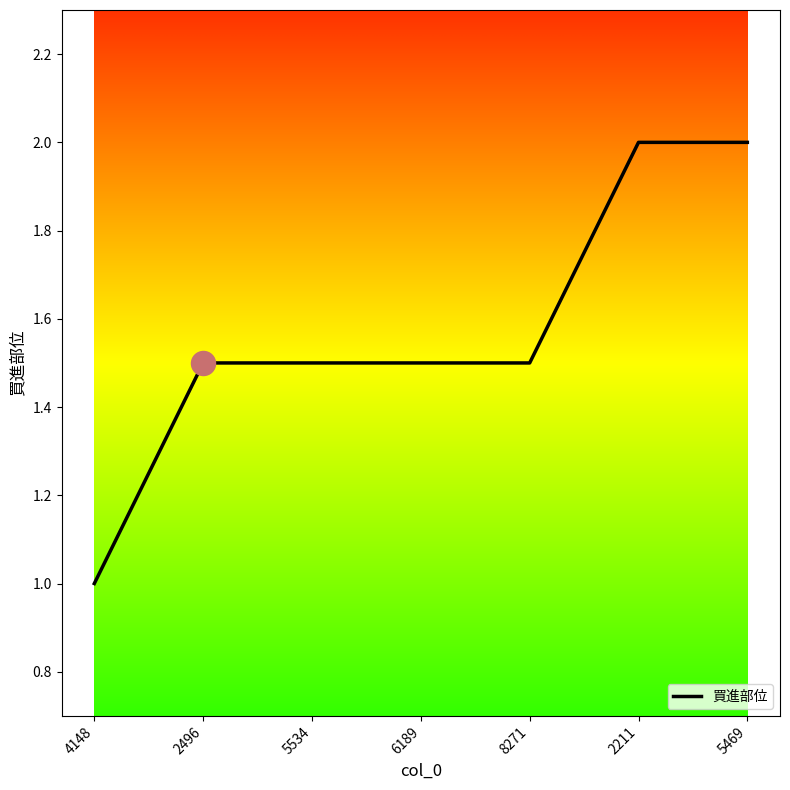

What is the ratio of the value at 5469 to the value at 2496?

1.3